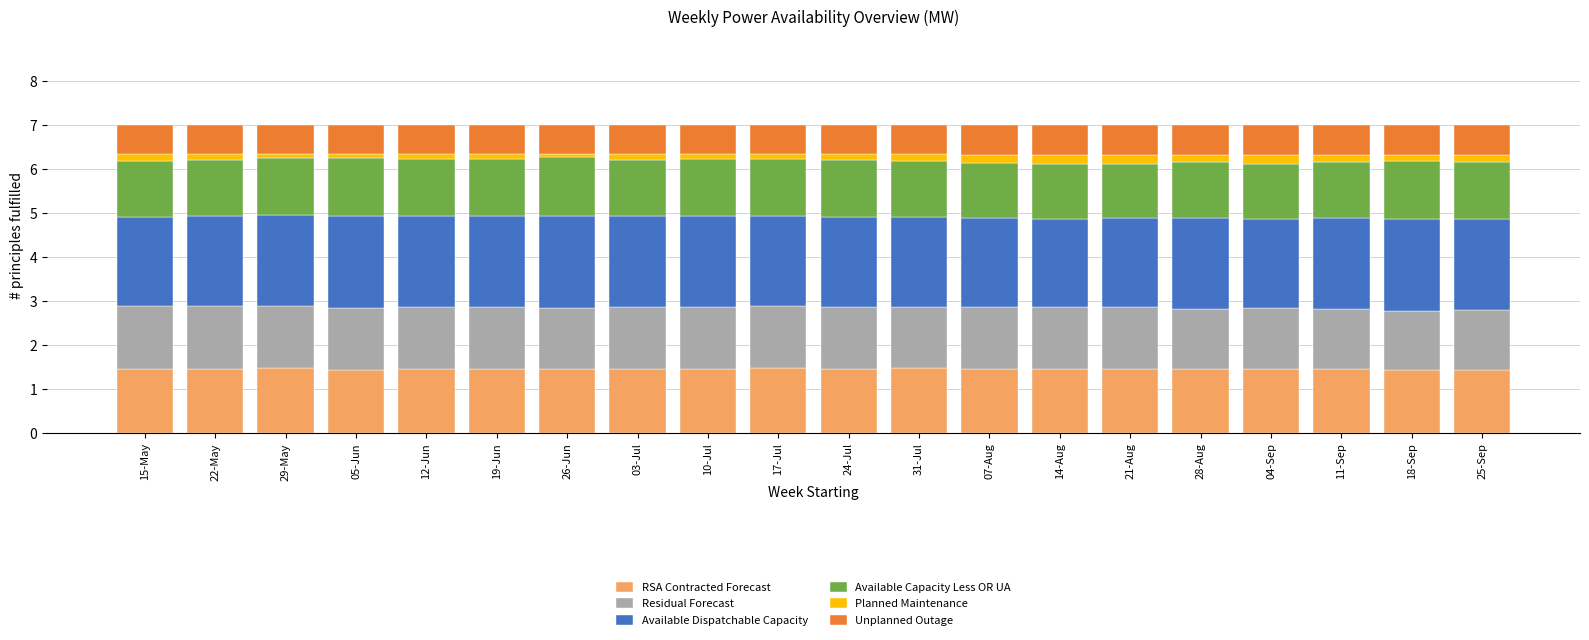

What is the lowest value of the RSA Contracted Forecast series?

1.4